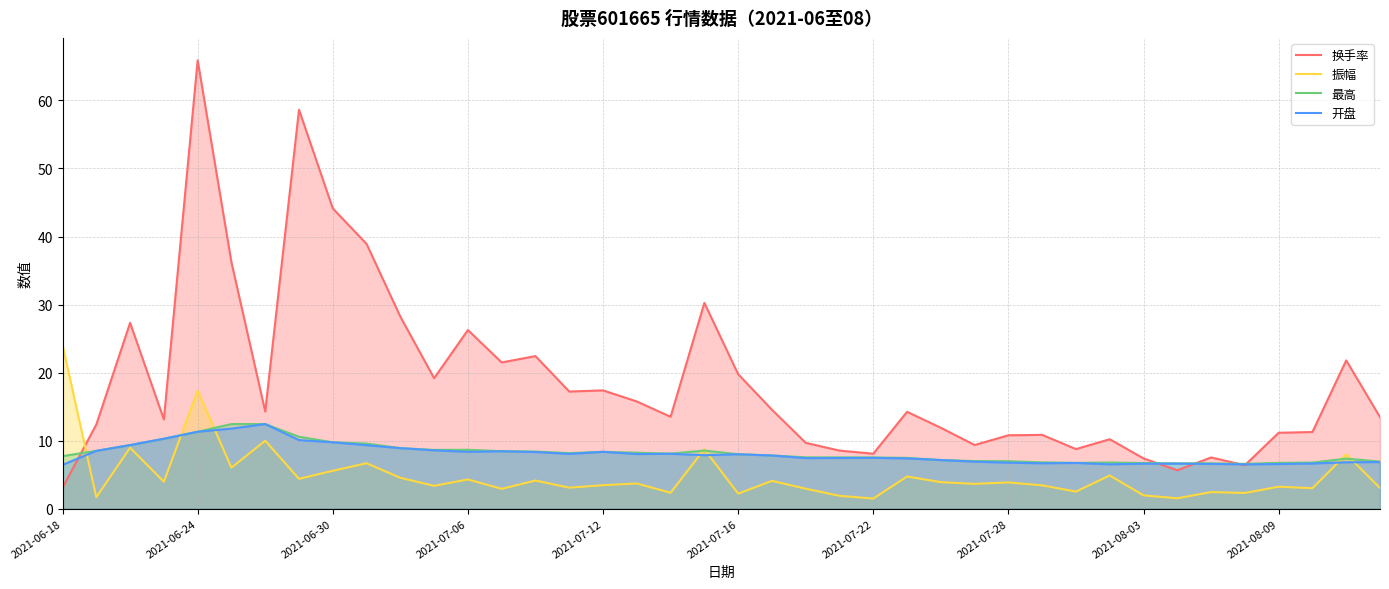

The 换手率 series shows 79.2 at 2021-08-03. True or false?

False